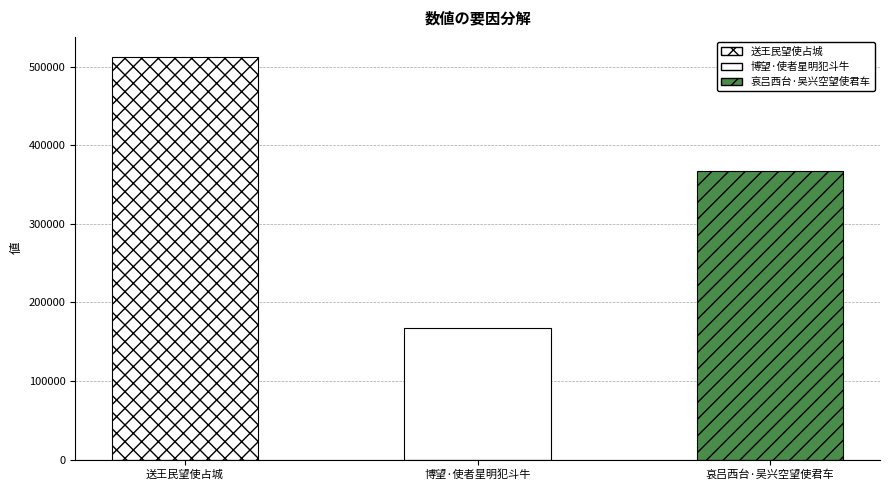

True or false: the data shows 366834 at 哀吕西台·吴兴空望使君车.

True